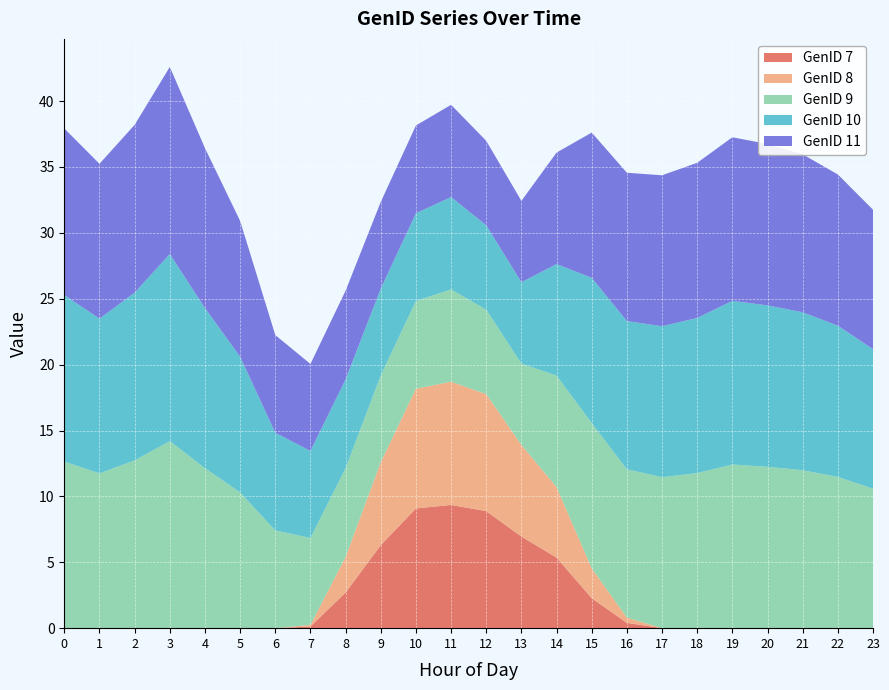

Reading left to right, transcribe all the data shown in this chart.

GenID 7: 0=0.0	1=0.0	2=0.0	3=0.0	4=0.0	5=0.0	6=0.0	7=0.1	8=2.7	9=6.3	10=9.1	11=9.4	12=8.9	13=7.0	14=5.4	15=2.3	16=0.4	17=0.0	18=0.0	19=0.0	20=0.0	21=0.0	22=0.0	23=0.0
GenID 8: 0=0.0	1=0.0	2=0.0	3=0.0	4=0.0	5=0.0	6=0.0	7=0.1	8=2.7	9=6.3	10=9.1	11=9.4	12=8.9	13=7.0	14=5.4	15=2.3	16=0.4	17=0.0	18=0.0	19=0.0	20=0.0	21=0.0	22=0.0	23=0.0
GenID 9: 0=12.6	1=11.7	2=12.7	3=14.2	4=12.1	5=10.3	6=7.4	7=6.6	8=6.7	9=6.6	10=6.7	11=7.0	12=6.4	13=6.2	14=8.5	15=11.0	16=11.3	17=11.5	18=11.8	19=12.4	20=12.2	21=12.0	22=11.5	23=10.6
GenID 10: 0=12.6	1=11.7	2=12.7	3=14.2	4=12.1	5=10.3	6=7.4	7=6.6	8=6.7	9=6.6	10=6.7	11=7.0	12=6.4	13=6.2	14=8.5	15=11.0	16=11.3	17=11.5	18=11.8	19=12.4	20=12.2	21=12.0	22=11.5	23=10.6
GenID 11: 0=12.6	1=11.7	2=12.7	3=14.2	4=12.1	5=10.3	6=7.4	7=6.6	8=6.7	9=6.6	10=6.7	11=7.0	12=6.4	13=6.2	14=8.5	15=11.0	16=11.3	17=11.5	18=11.8	19=12.4	20=12.2	21=12.0	22=11.5	23=10.6